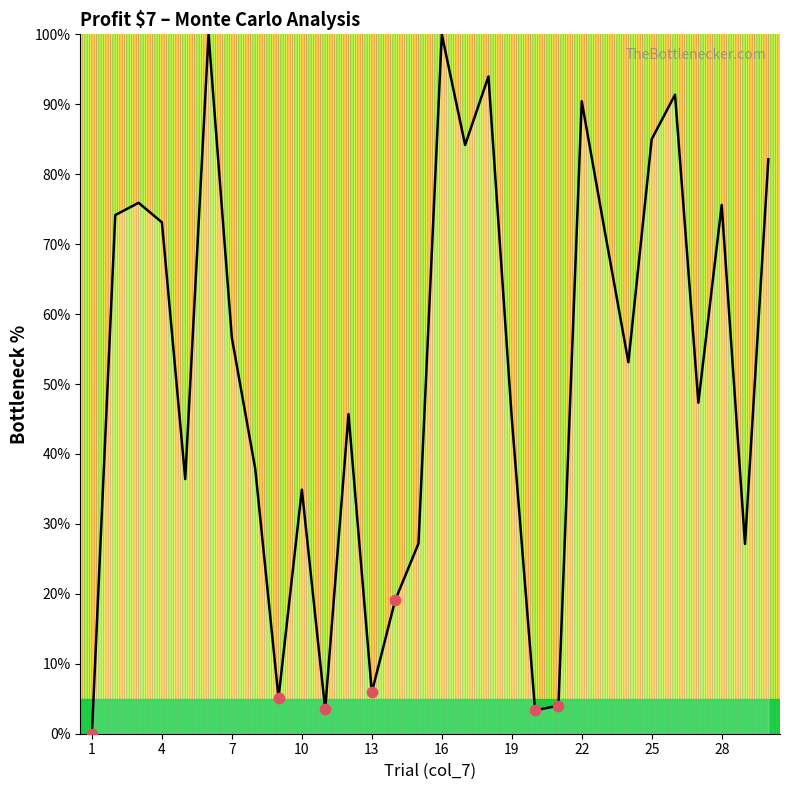

What is the difference between the maximum and minimum values?

100.0